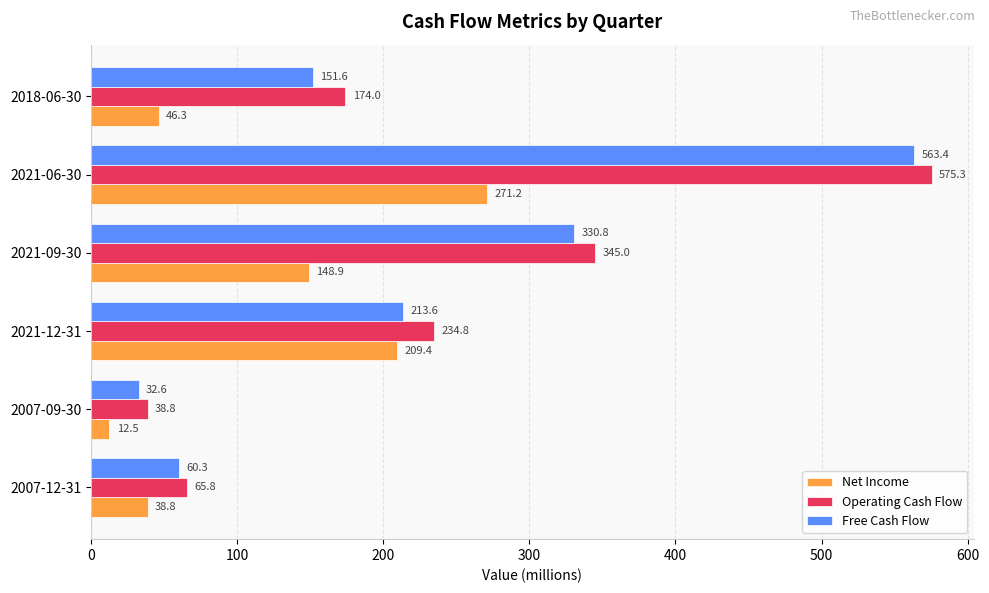

Rank the series by their maximum value, from lowest to highest.

Net Income, Free Cash Flow, Operating Cash Flow